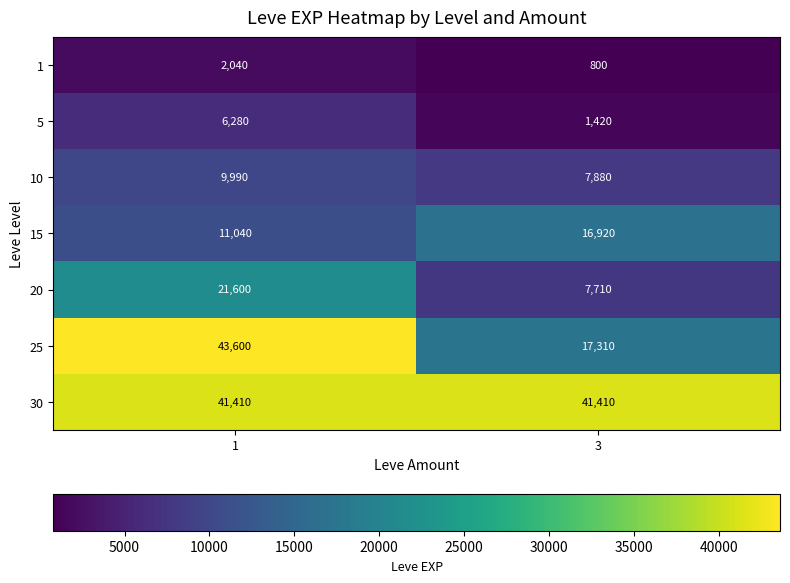

Which series has the largest total across all categories?

30